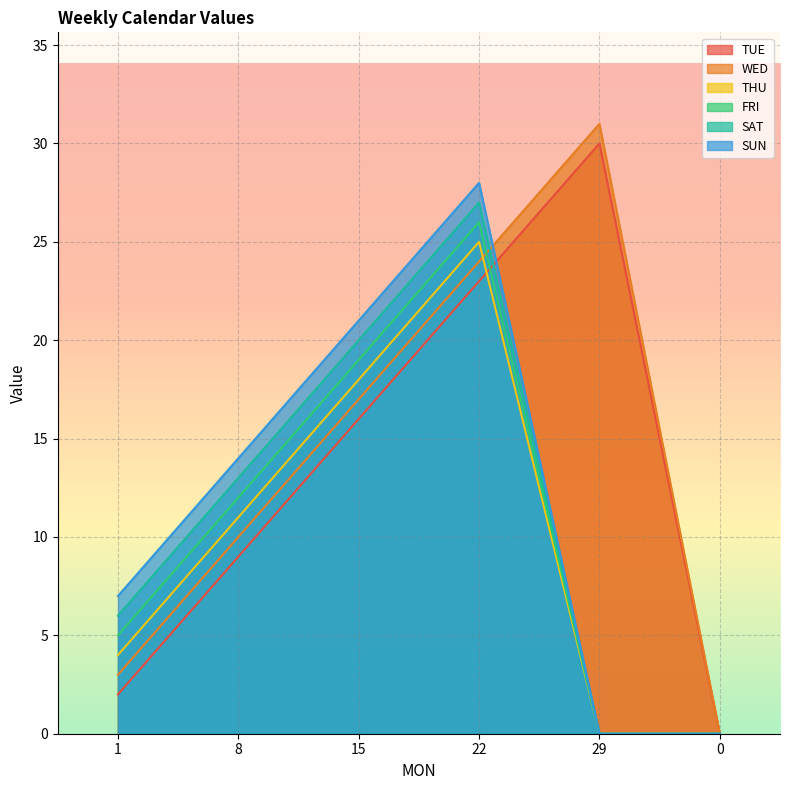

At which label is TUE closest to 15?

15